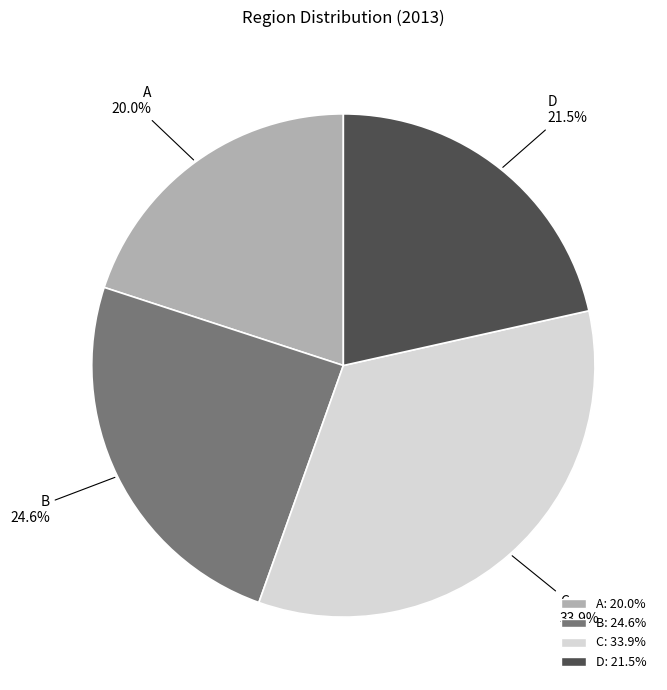

What portion of the pie excludes A?

80.0%